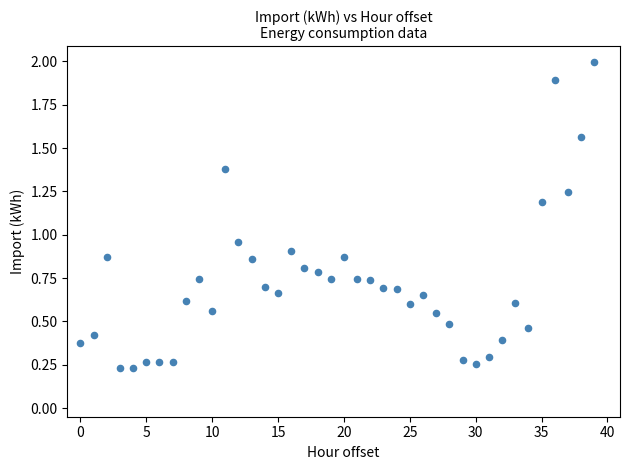

What is the range of Y values (max minus min)?

1.8